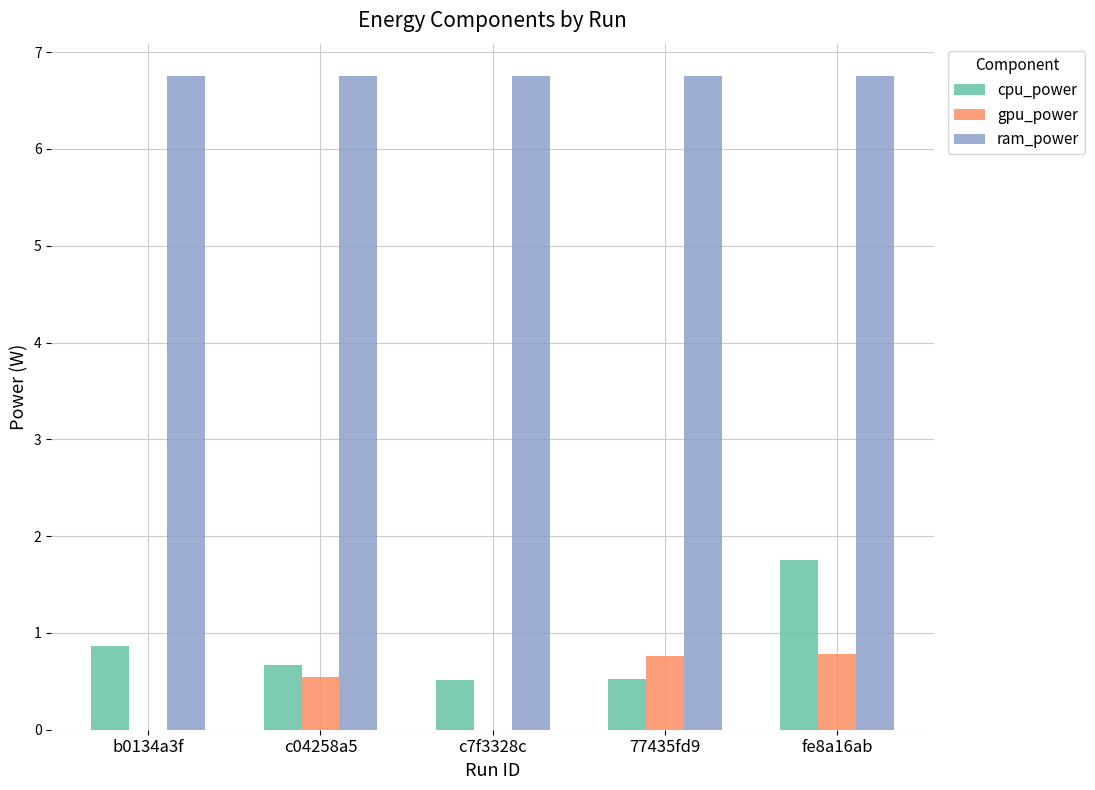

Is it true that gpu_power equals 0.5 at fe8a16ab?

False